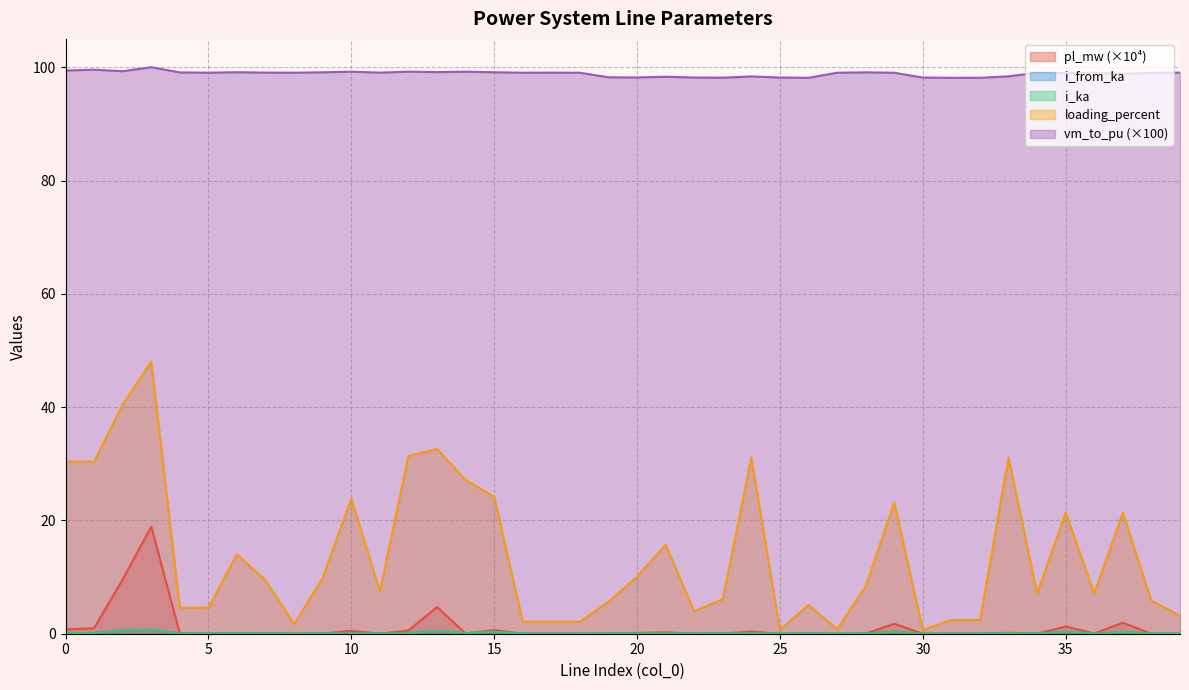

True or false: i_from_ka has more than 2 interior local peaks.

True